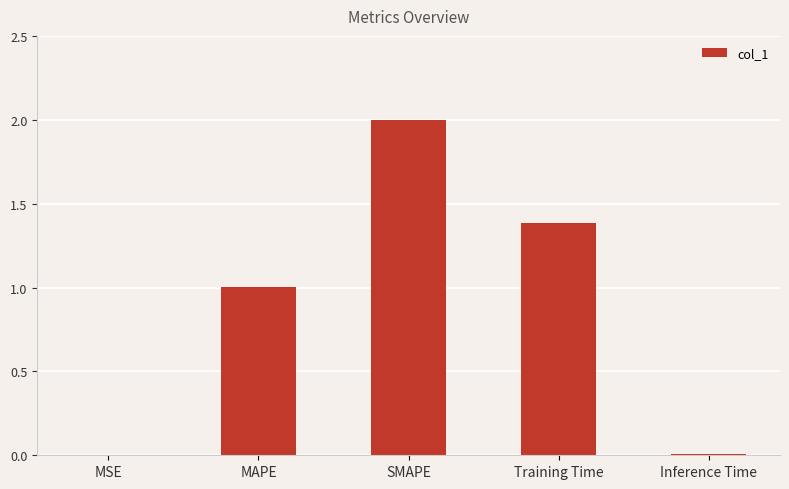

What is the maximum value shown in the chart?

2.0